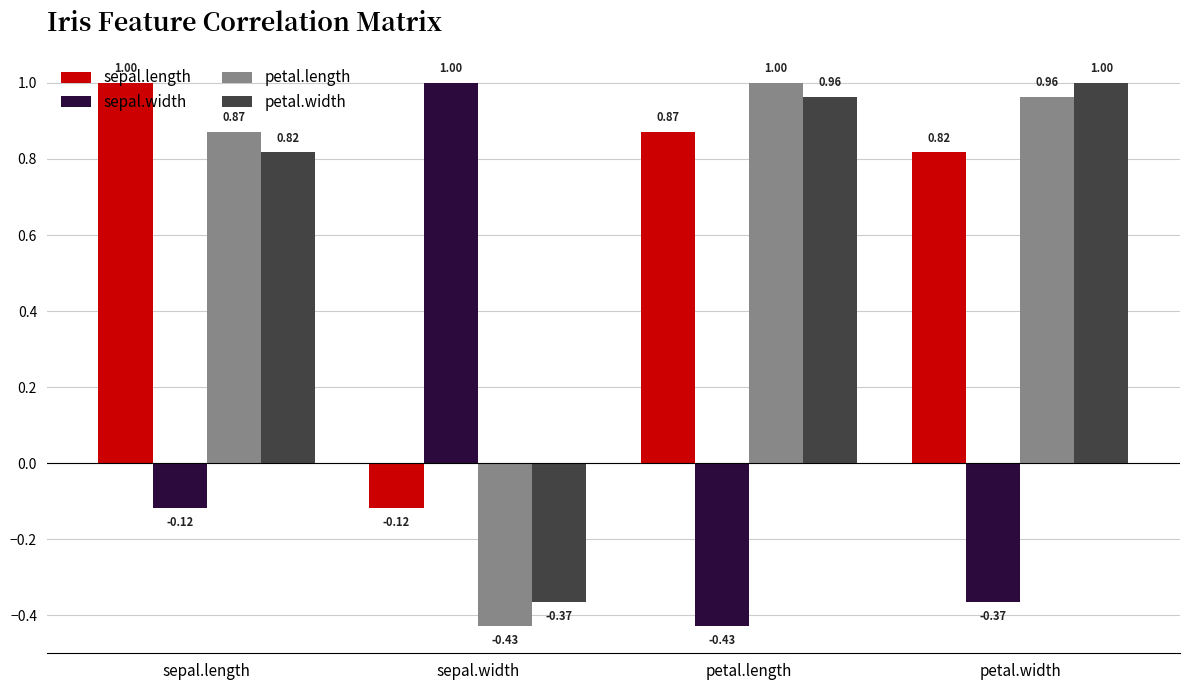

What is the difference between the maximum and second lowest values in the sepal.length series?

0.2